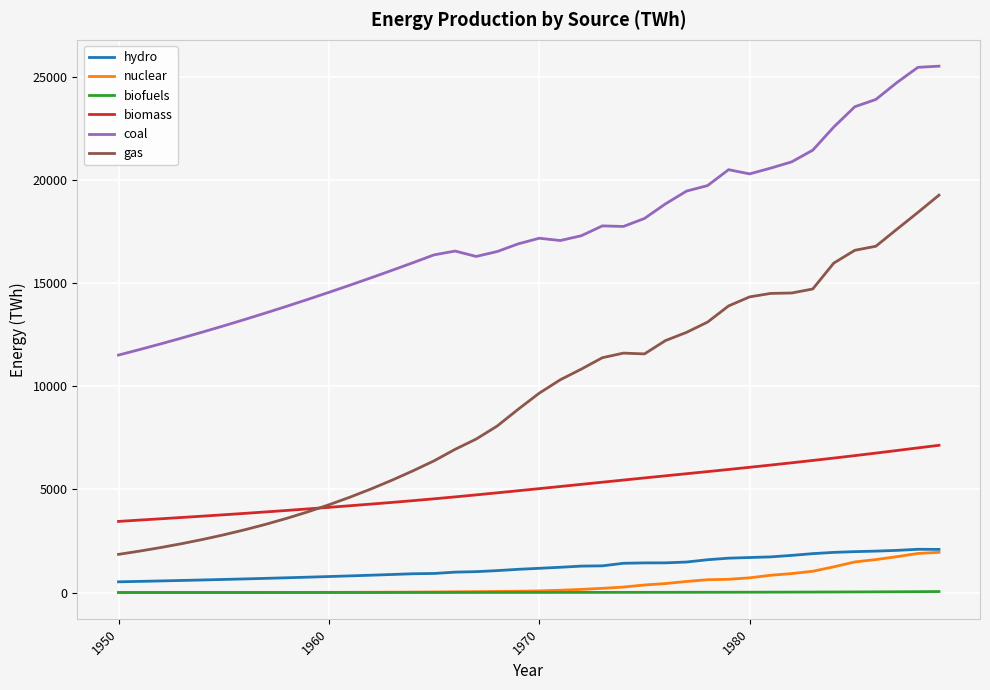

What is the difference between the maximum and second lowest values in the biomass series?

3625.3